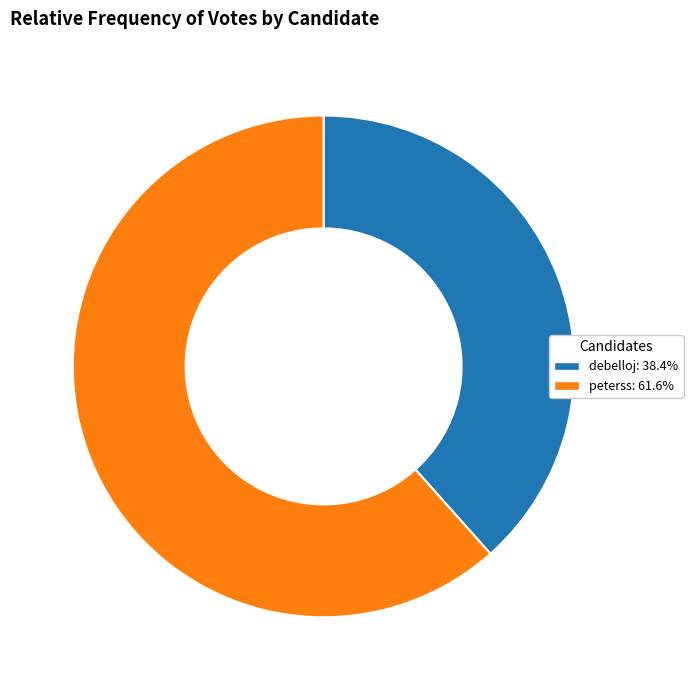

Is the sum of debelloj and peterss greater than half?

Yes